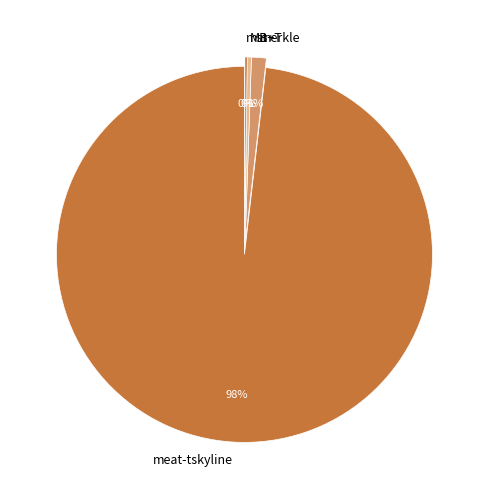

To the nearest percent, what is the average slice percentage?

25%